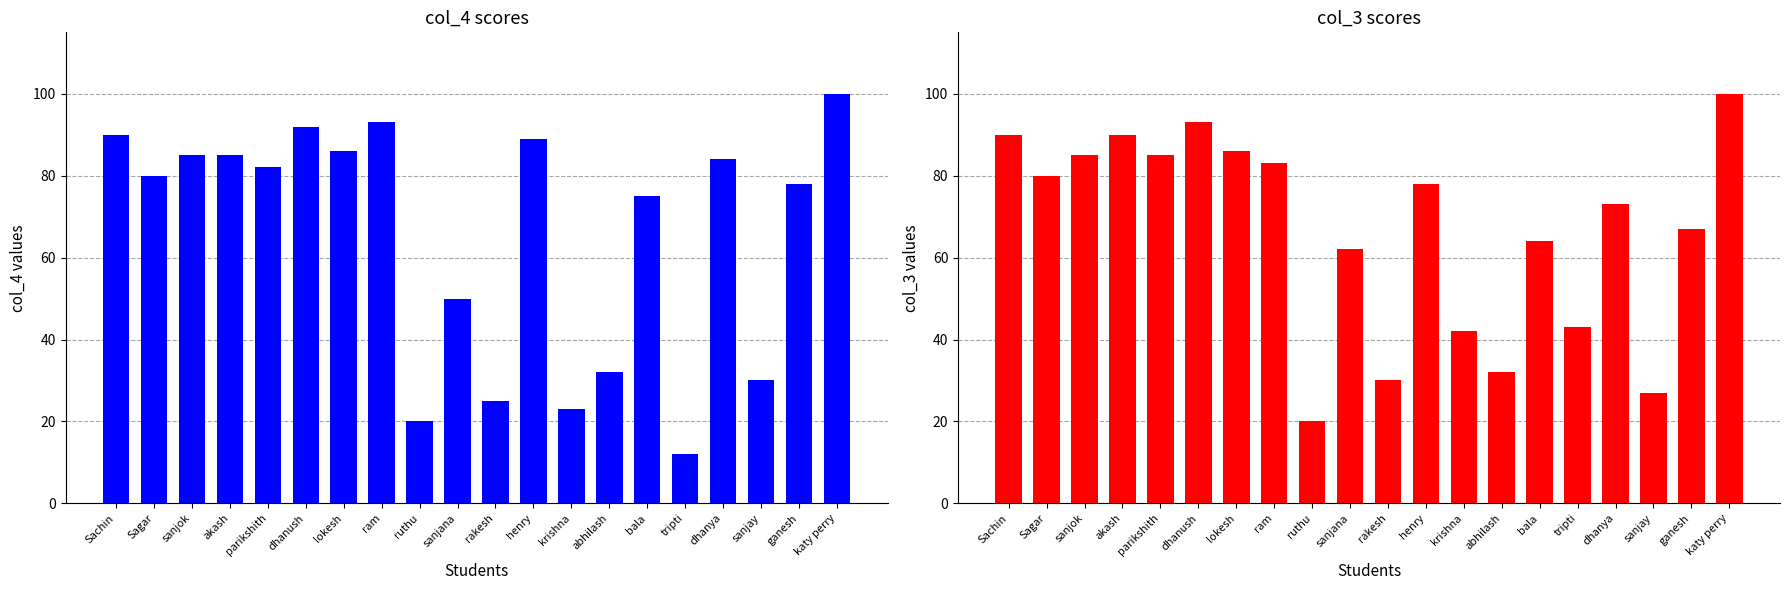

What is the value of the col_4 bar at the 12th from the left?

89